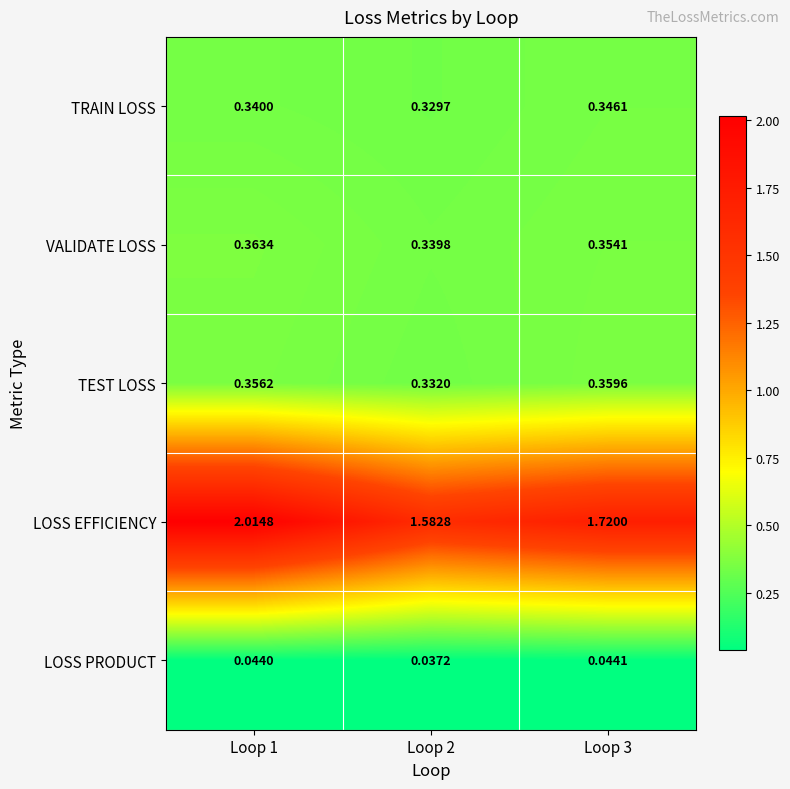

Which series has the largest range (max minus min)?

LOSS EFFICIENCY